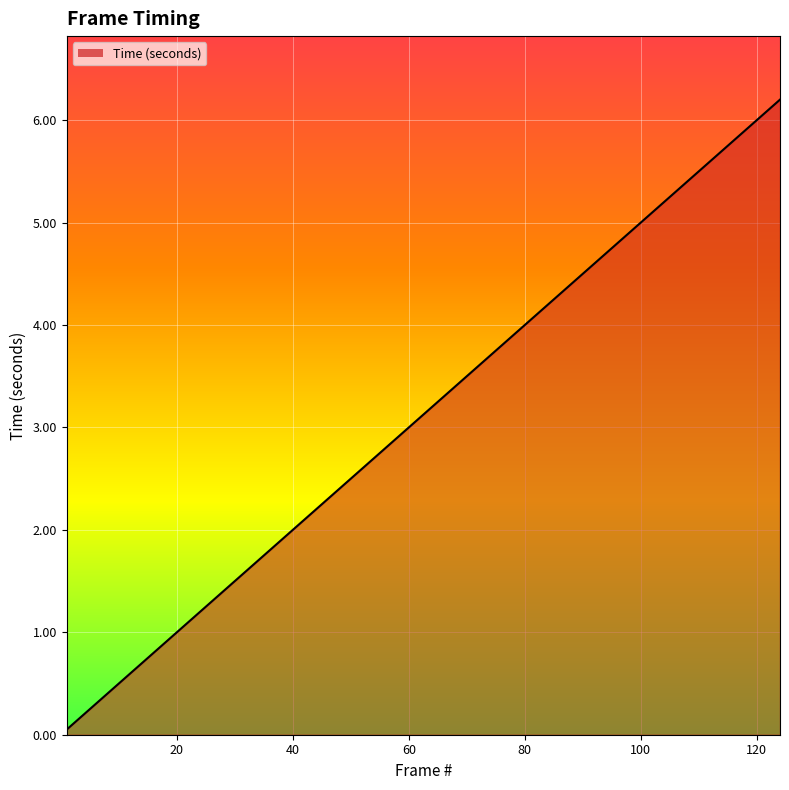

What is the greatest value displayed?

6.2